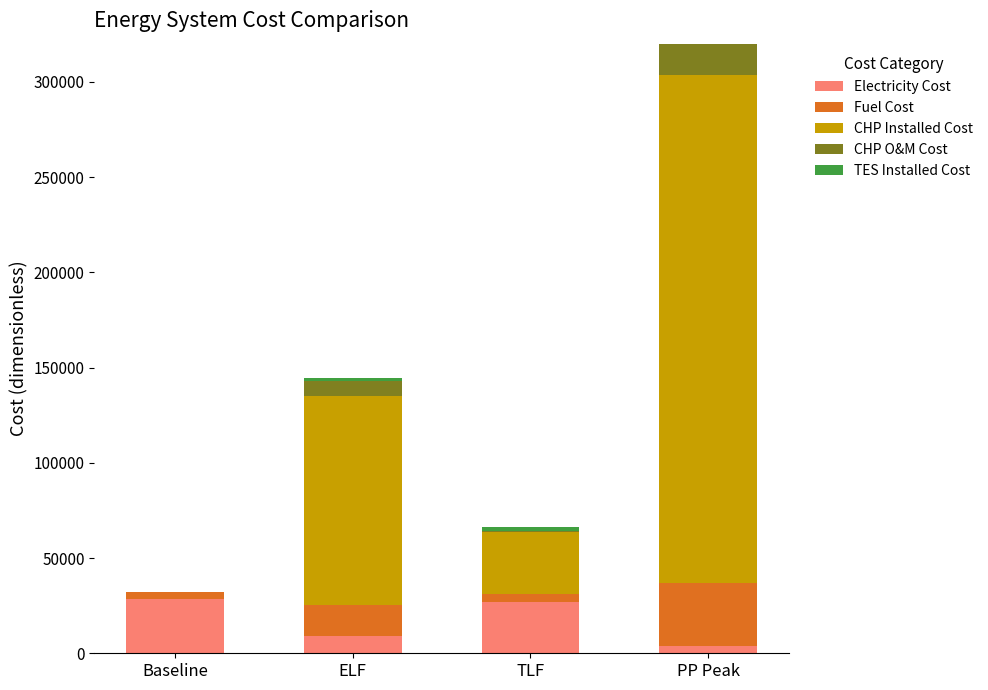

At which category is the sum across all series the highest?

PP Peak